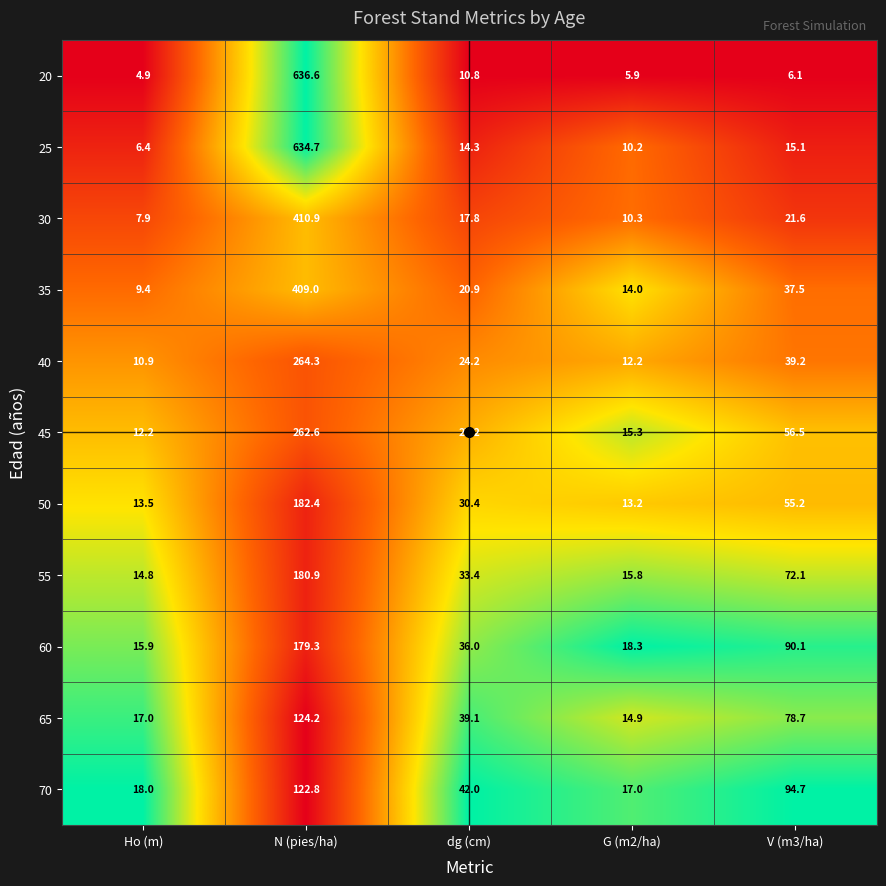

True or false: 55 has a value of 22.2 at V (m3/ha).

False